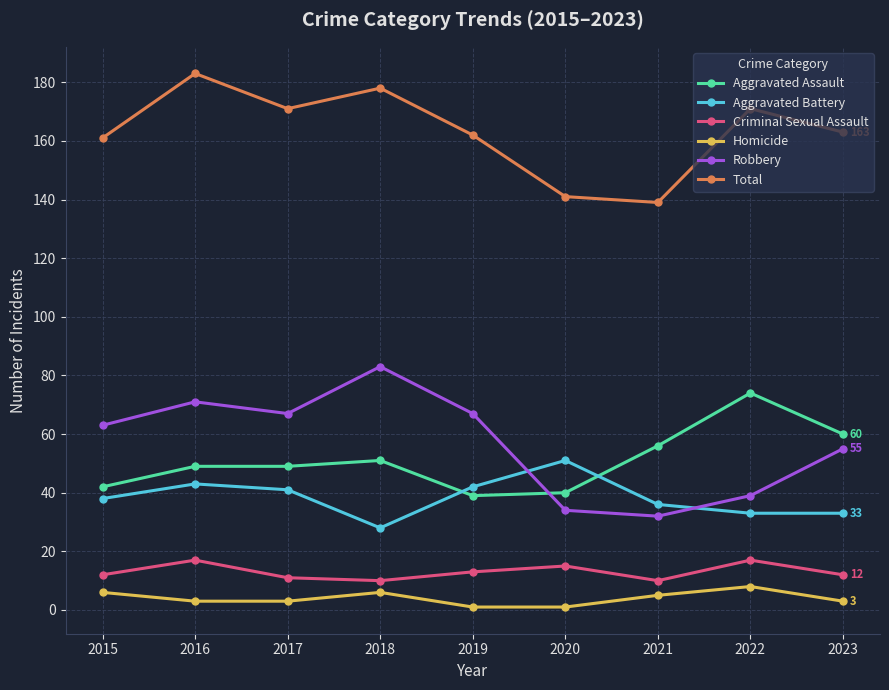

Reading left to right, extract all data points from this chart.

Aggravated Assault: 42	49	49	51	39	40	56	74	60
Aggravated Battery: 38	43	41	28	42	51	36	33	33
Criminal Sexual Assault: 12	17	11	10	13	15	10	17	12
Homicide: 6	3	3	6	1	1	5	8	3
Robbery: 63	71	67	83	67	34	32	39	55
Total: 161	183	171	178	162	141	139	171	163